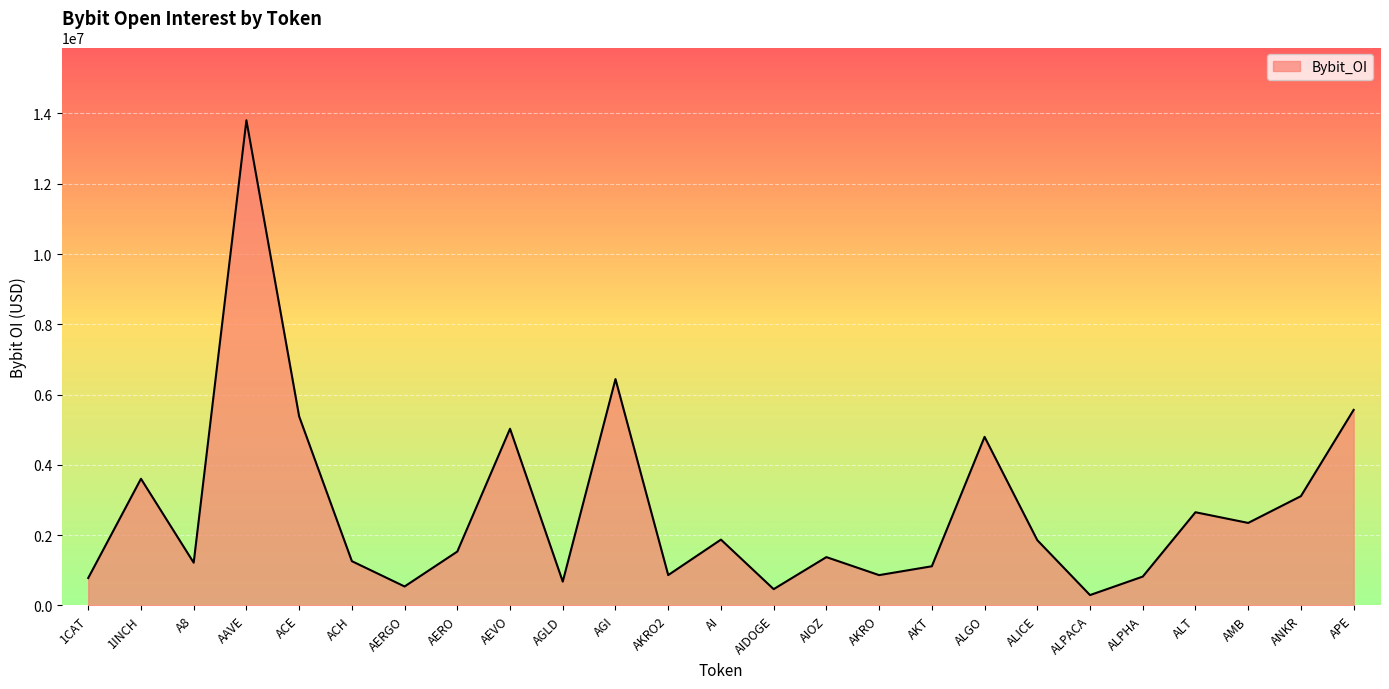

The value at AEVO is 8114689. True or false?

False